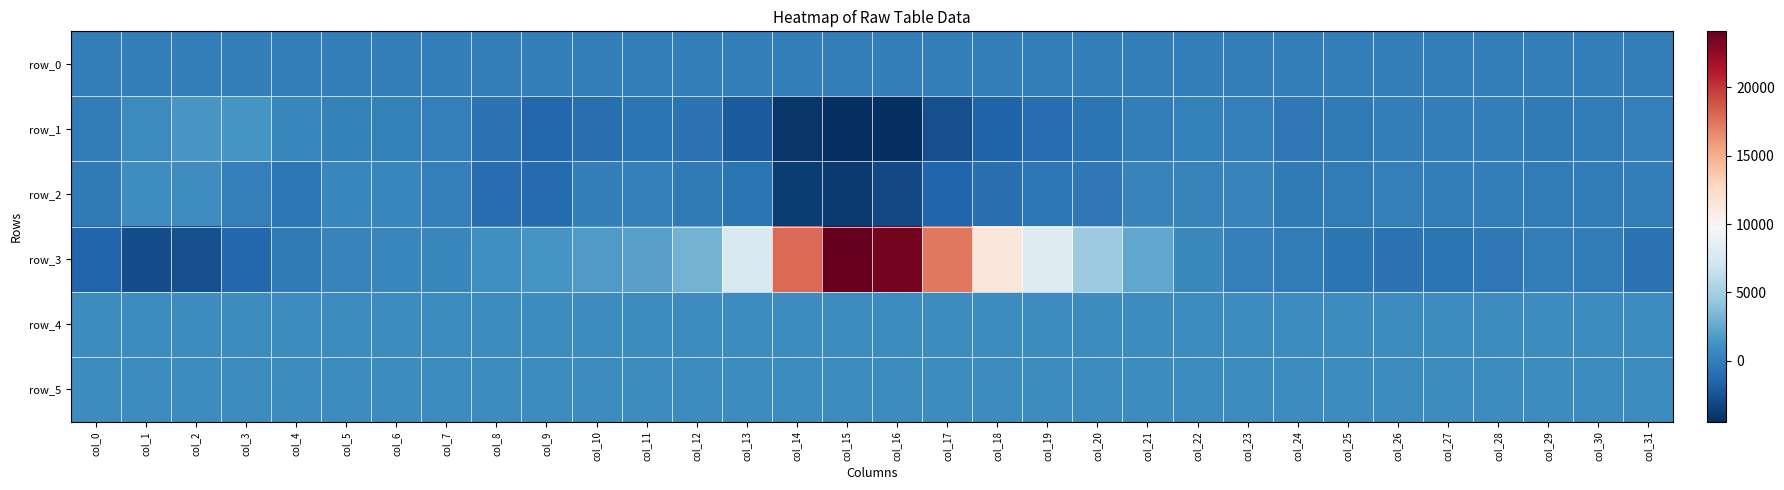

The value of row_0 at col_15 is 11.2. True or false?

False